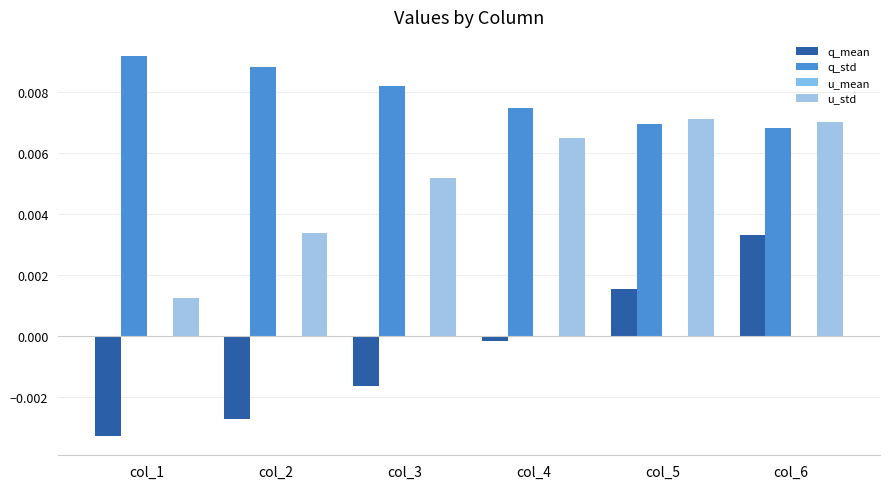

At which label does q_mean first exceed 0?

col_5